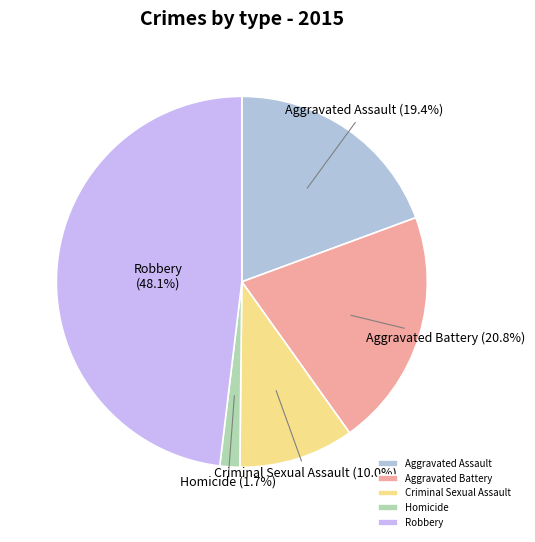

To the nearest percent, what percentage of the pie is Aggravated Battery?

21%